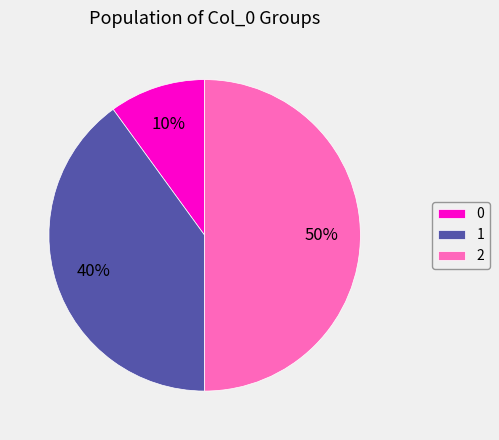

Count the number of slices in the pie.

3